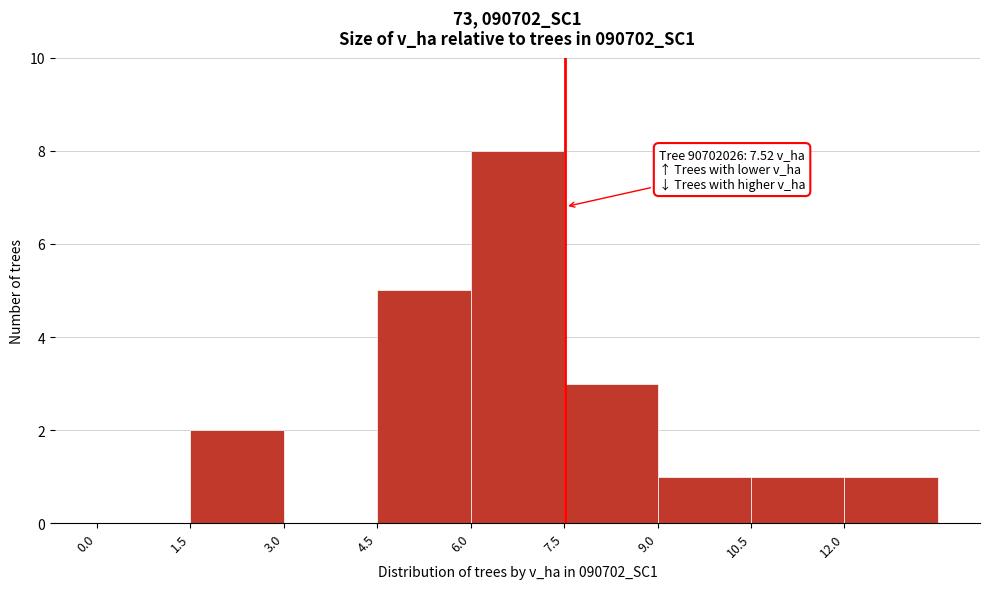

Over which range of the x-axis is the bar tallest?

6.0 to 7.5